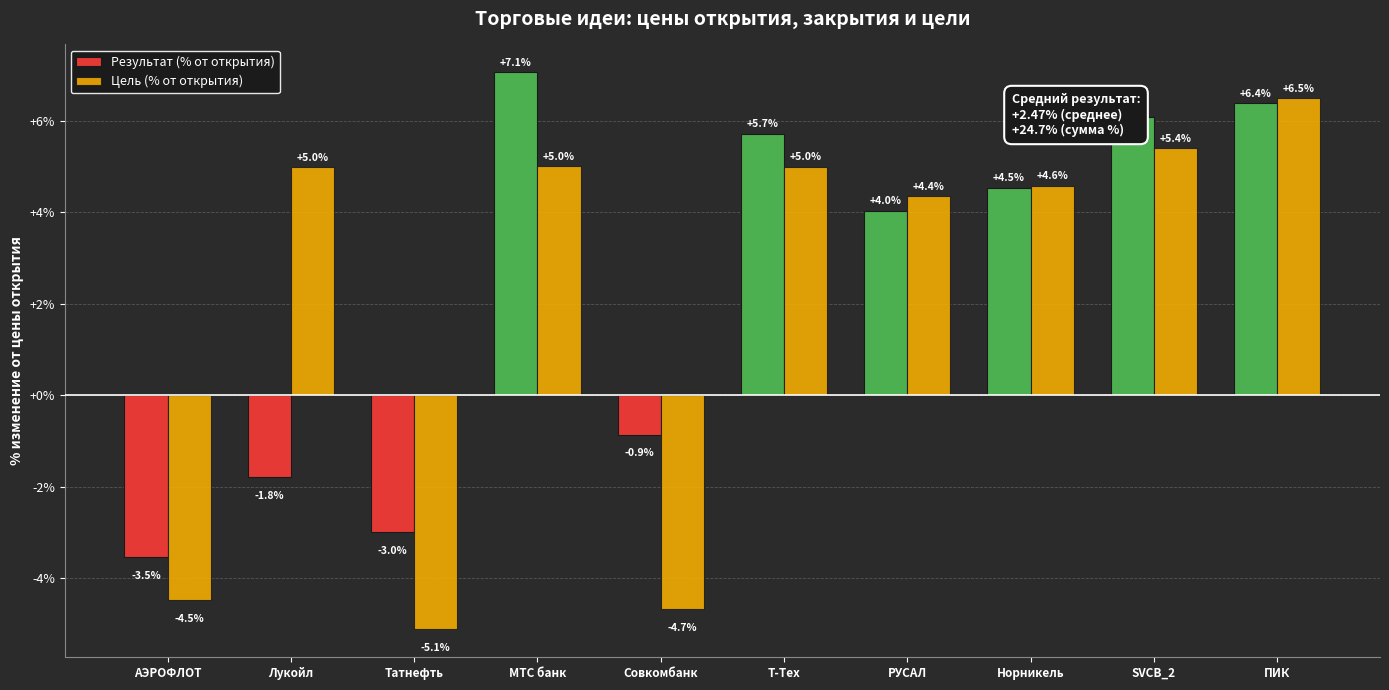

How many bars are there in total?

20